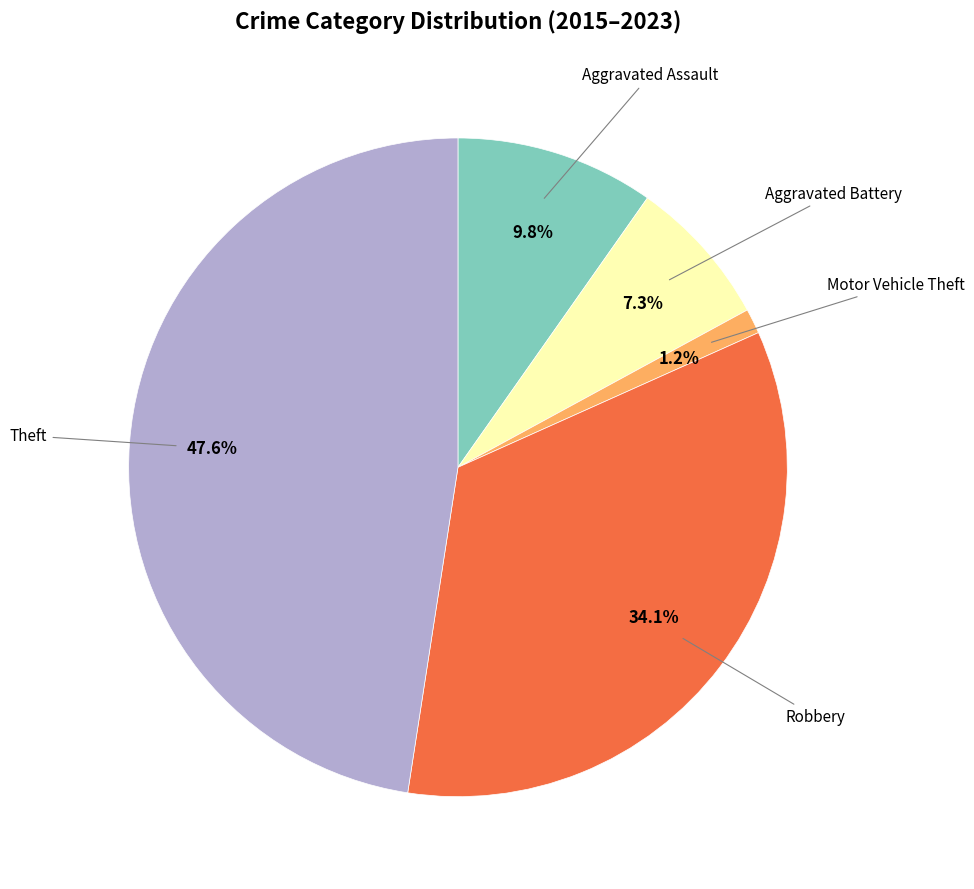

Is there a majority slice in this chart?

No